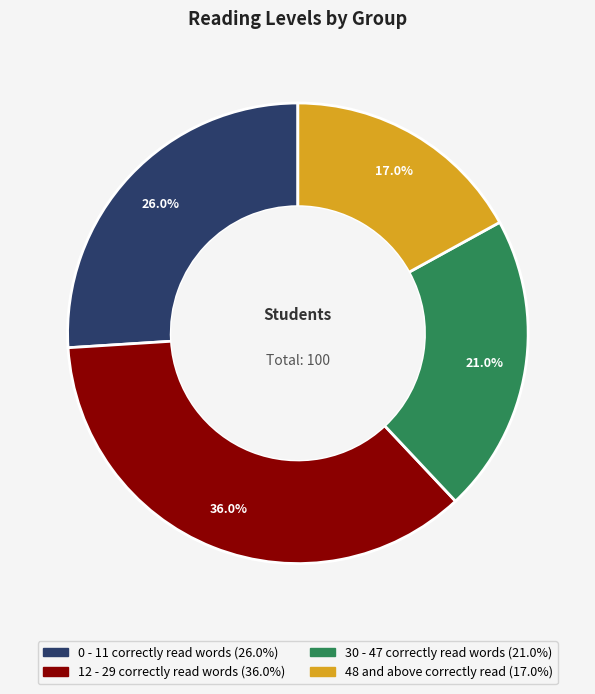

Does any single category account for the majority?

No